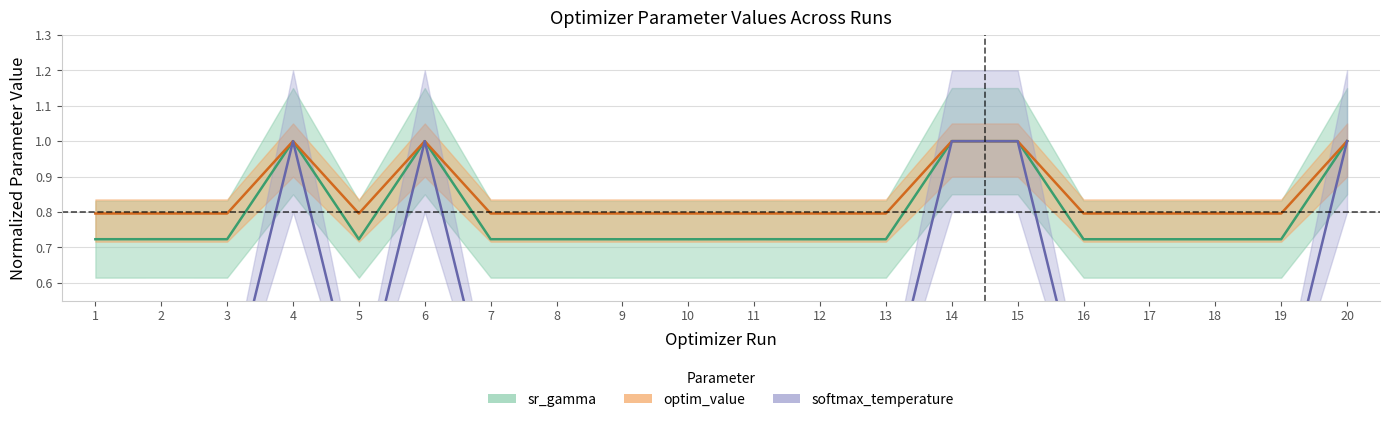

True or false: softmax_temp_human and sr_gamma_human intersect in this chart.

False